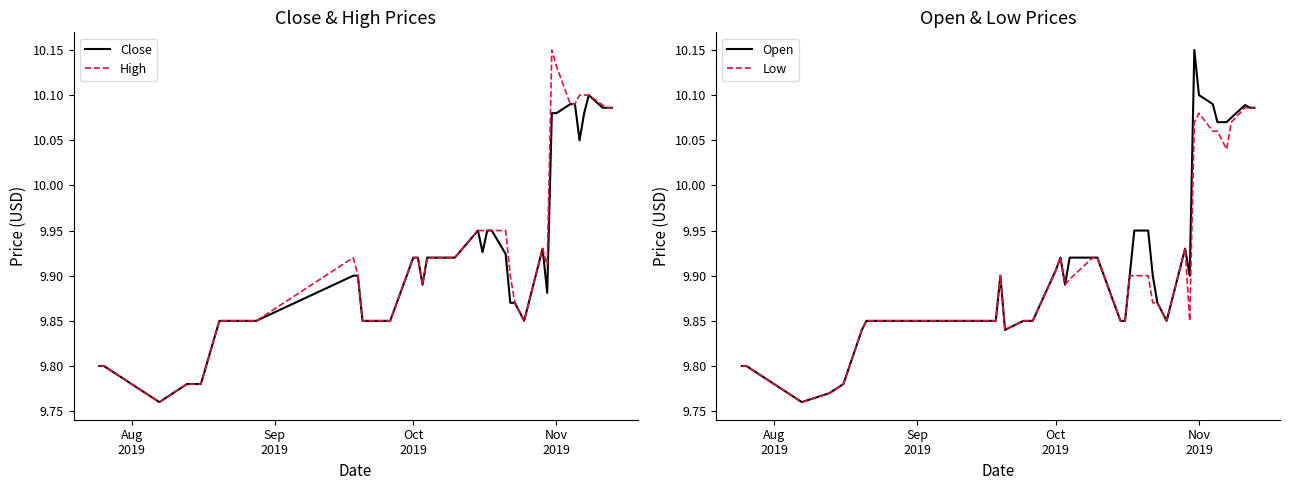

The Close series shows 13.5 at Aug
2019. True or false?

False